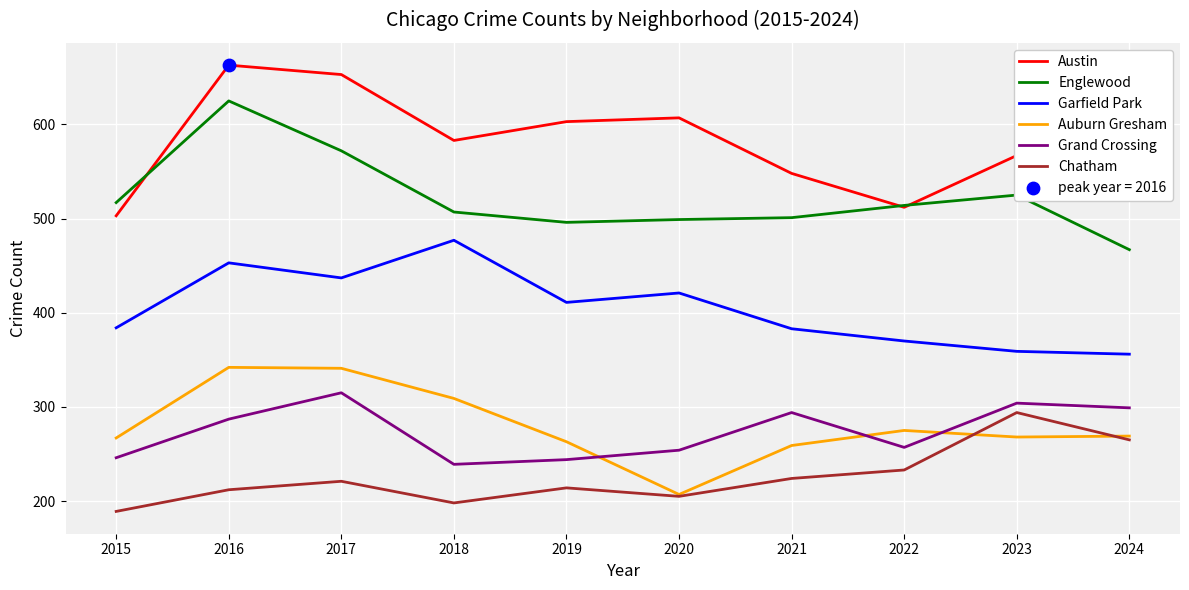

At which category is the sum across all series the highest?

2016